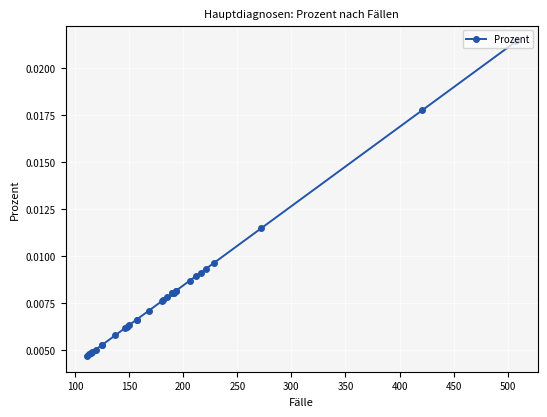

True or false: the data shows 0.0 at 25.

False